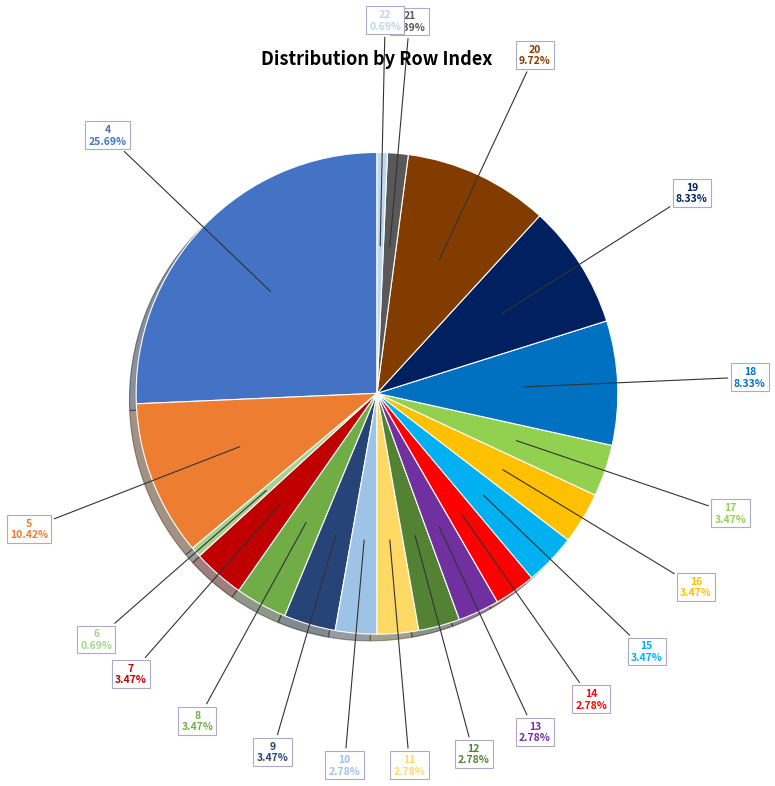

Which slice is the largest?

4